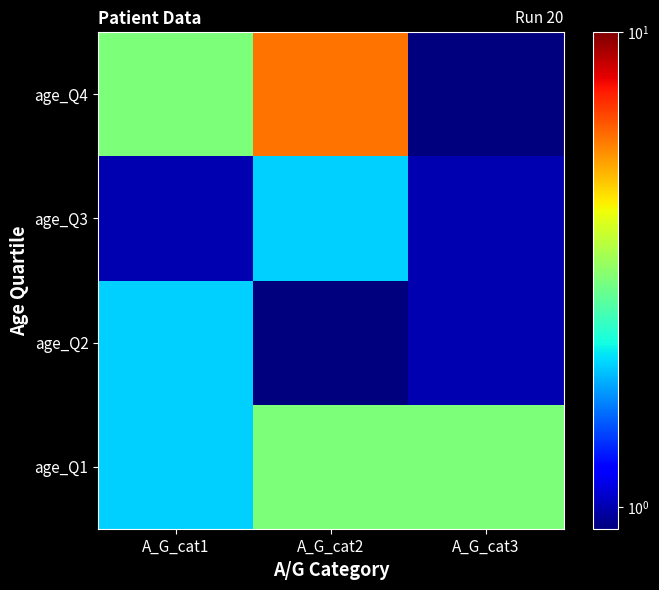

At which category is the sum across all series the highest?

A_G_cat2